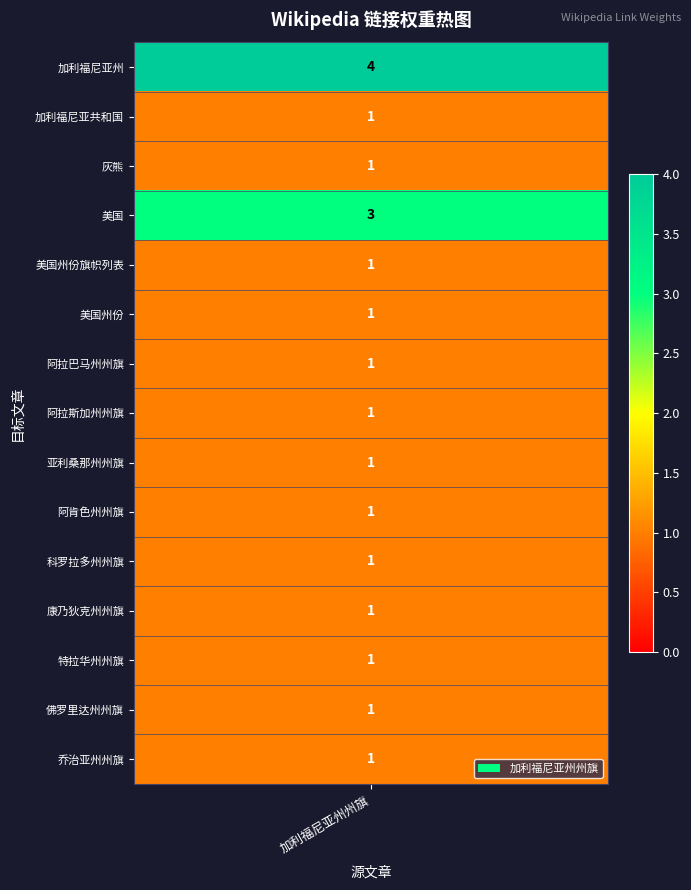

List the labels in order of value, smallest first.

加利福尼亚共和国, 灰熊, 美国州份旗帜列表, 美国州份, 阿拉巴马州州旗, 阿拉斯加州州旗, 亚利桑那州州旗, 阿肯色州州旗, 科罗拉多州州旗, 康乃狄克州州旗, 特拉华州州旗, 佛罗里达州州旗, 乔治亚州州旗, 美国, 加利福尼亚州